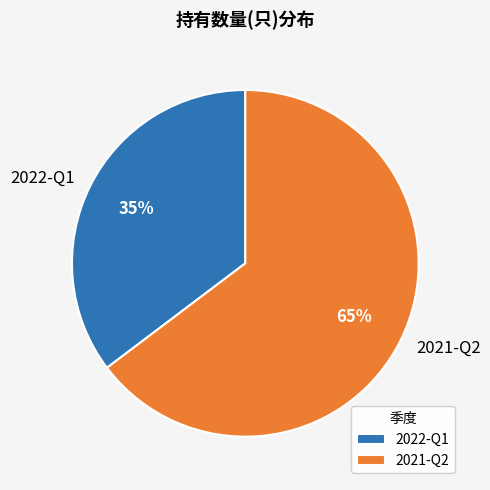

Do 2022-Q1 and 2021-Q2 together represent more than half of the pie?

Yes